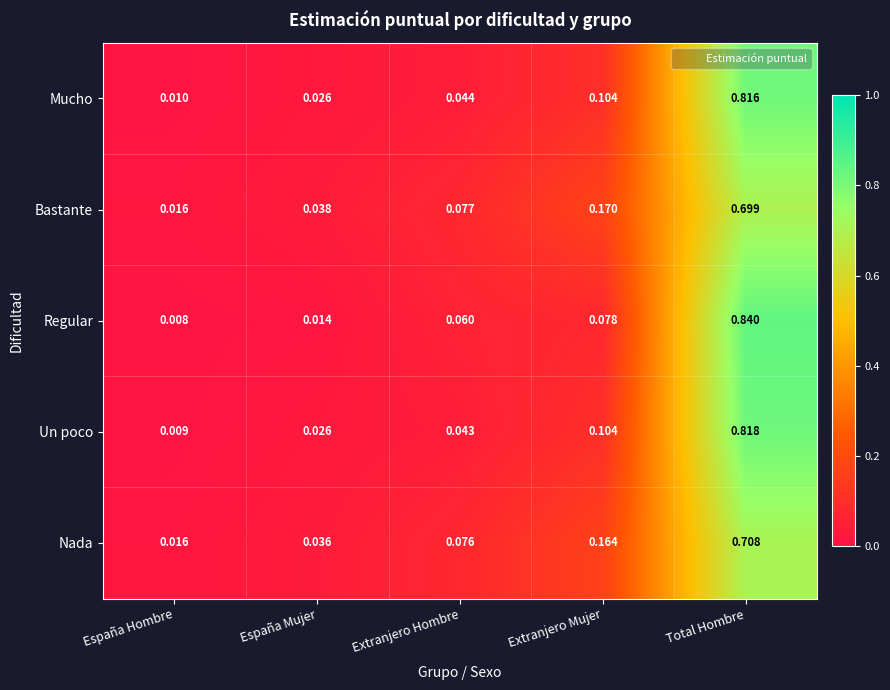

At which category is the sum across all series the highest?

Total Hombre